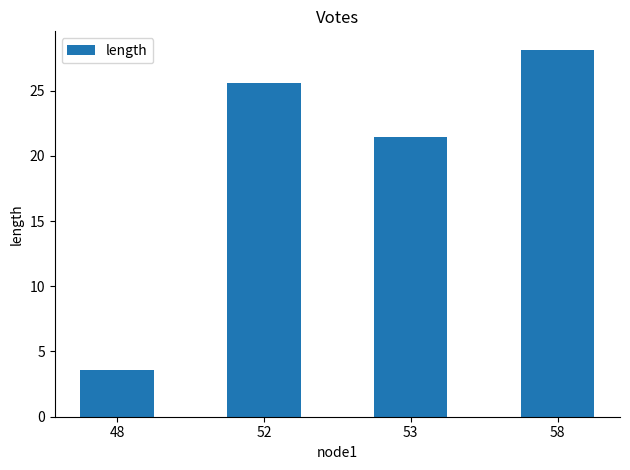

Which category has the lowest value across all series?

48